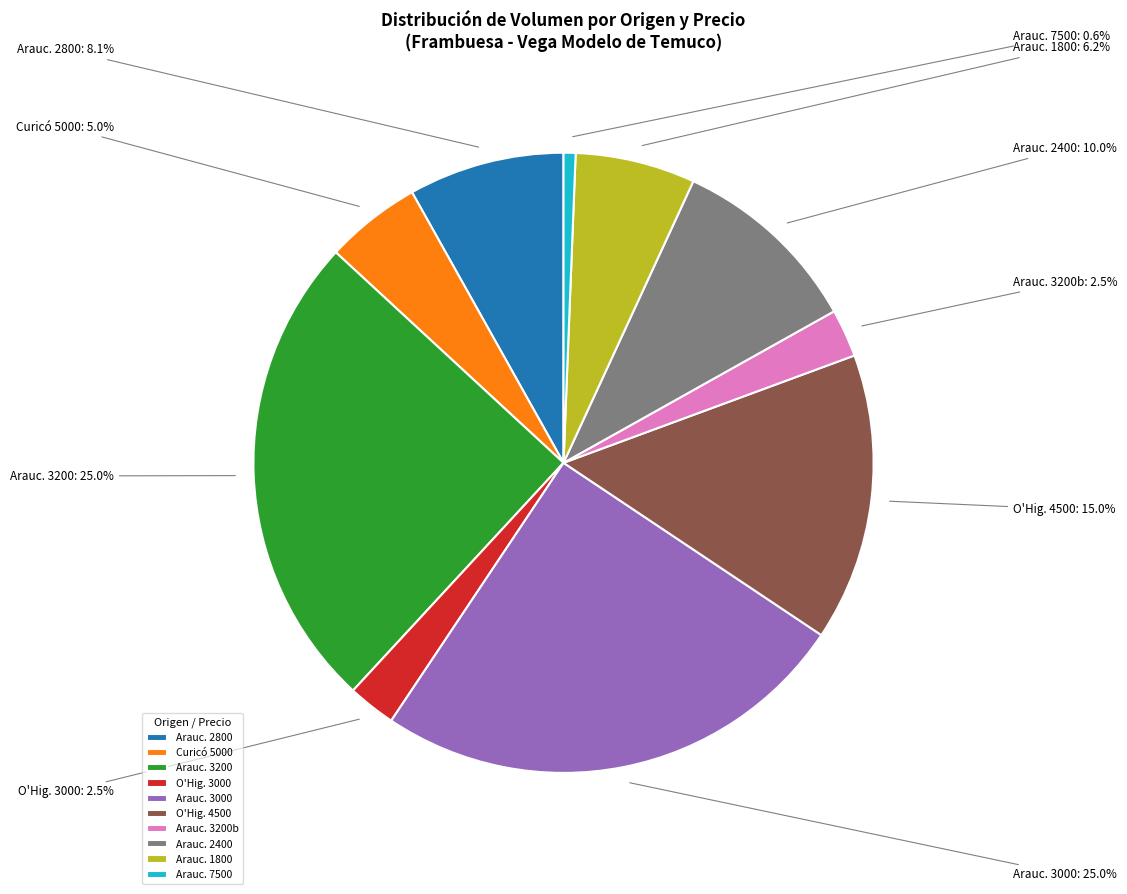

What percentage is NOT represented by Curicó 5000?

95.0%